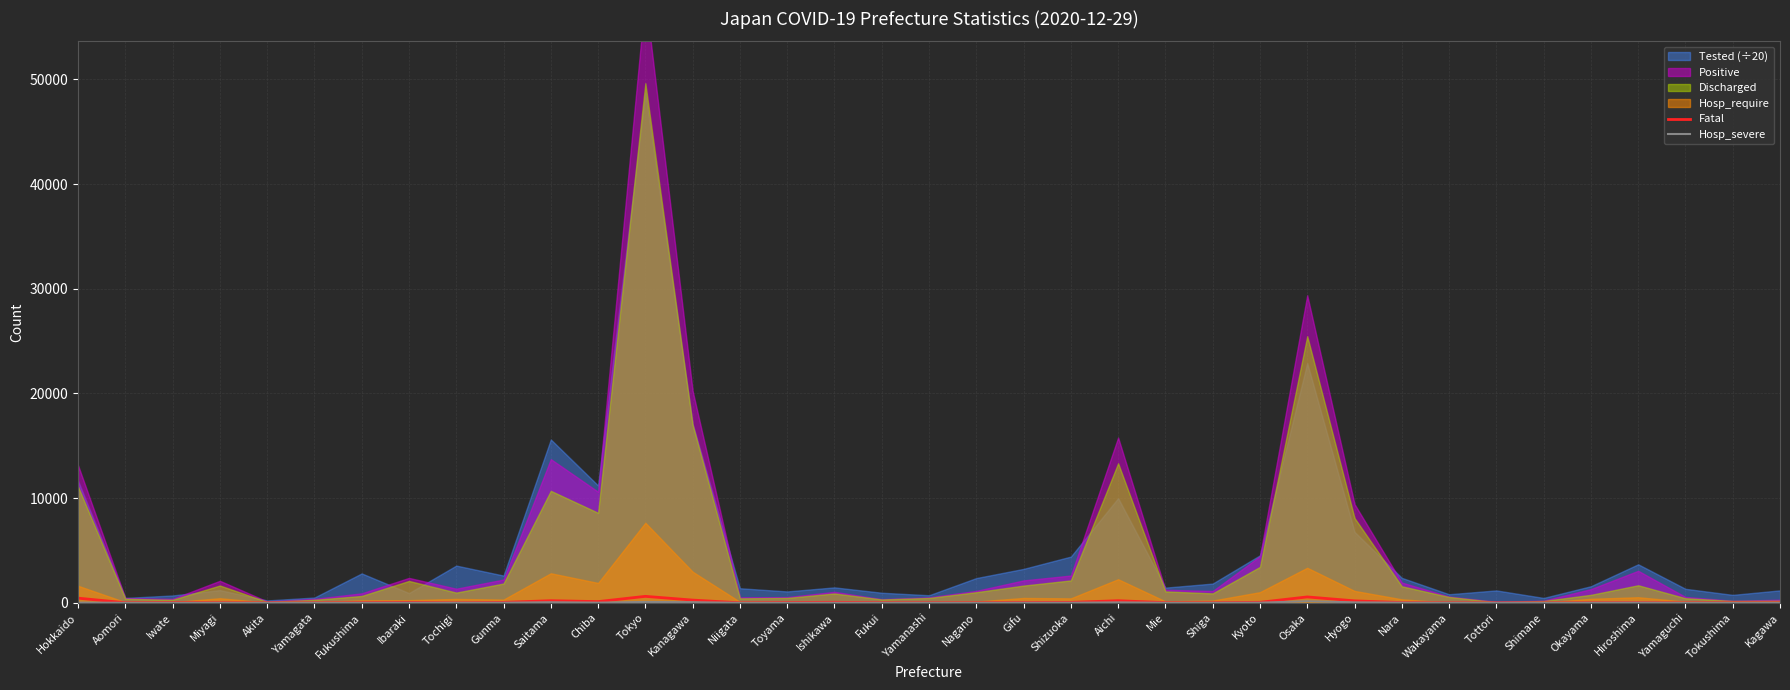

At which label does Hosp_severe first exceed 6?

Hokkaido